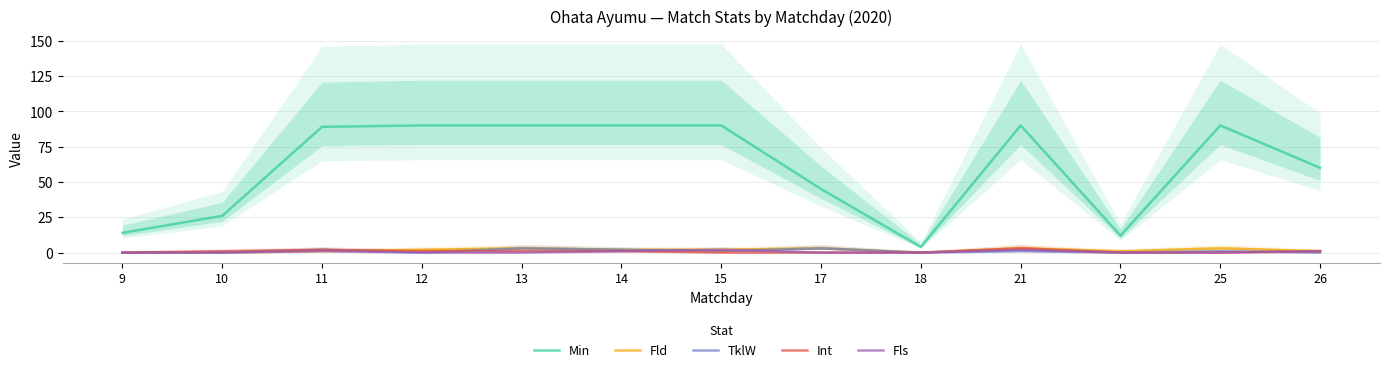

How many lines are shown in the chart?

5